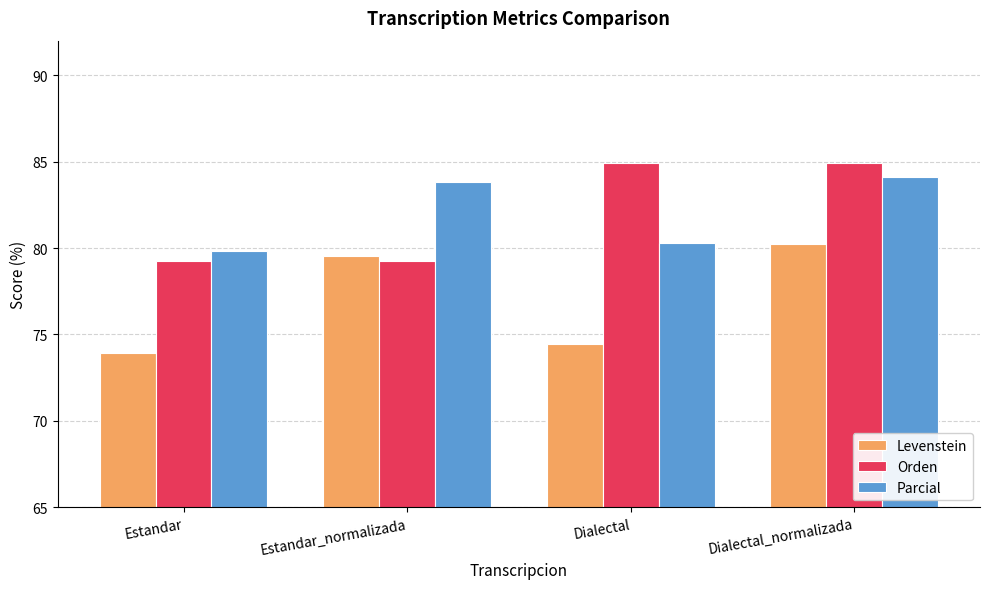

What is the spread (max minus min) of values at Estandar?

5.9